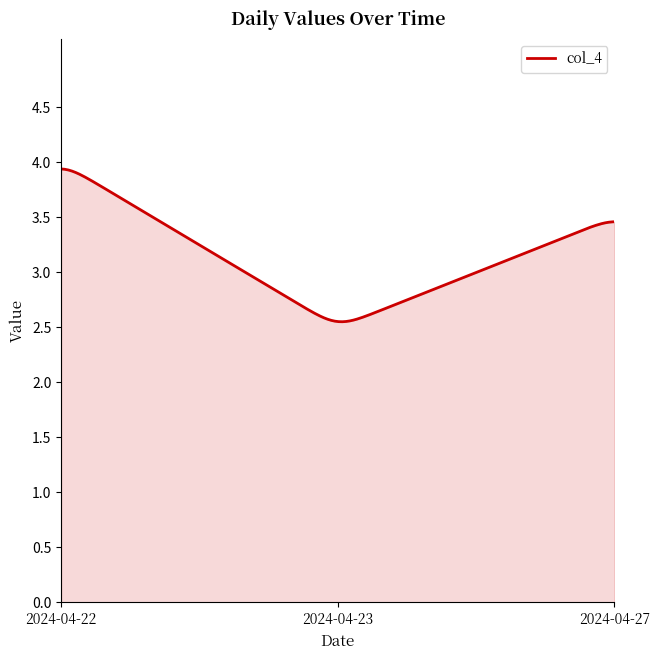

What is the minimum value shown in the chart?

2.6